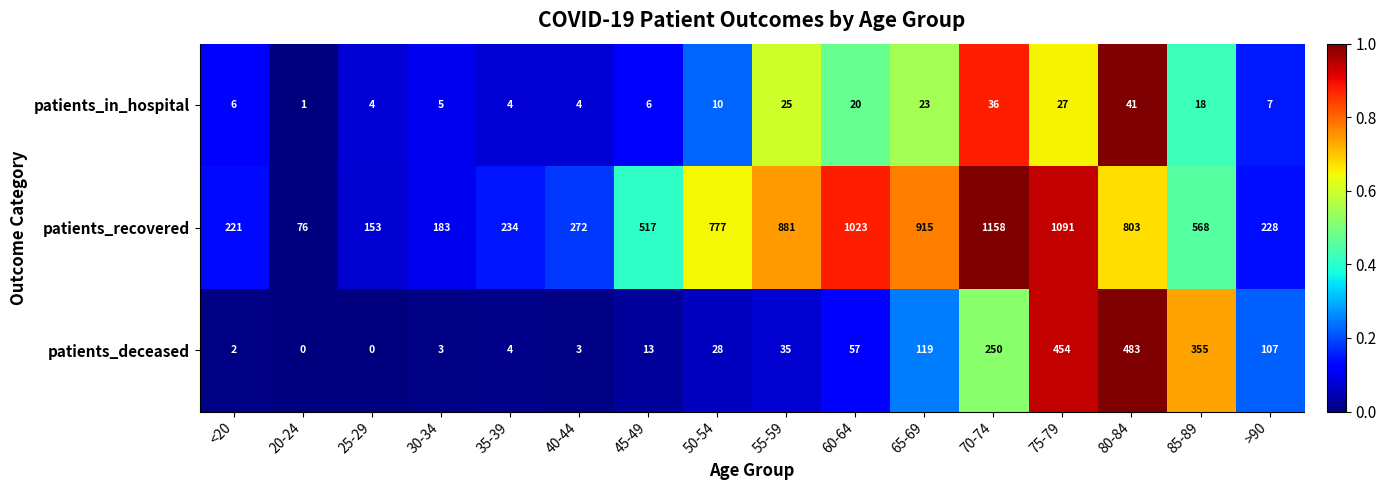

At which label does patients_in_hospital reach its peak?

80-84